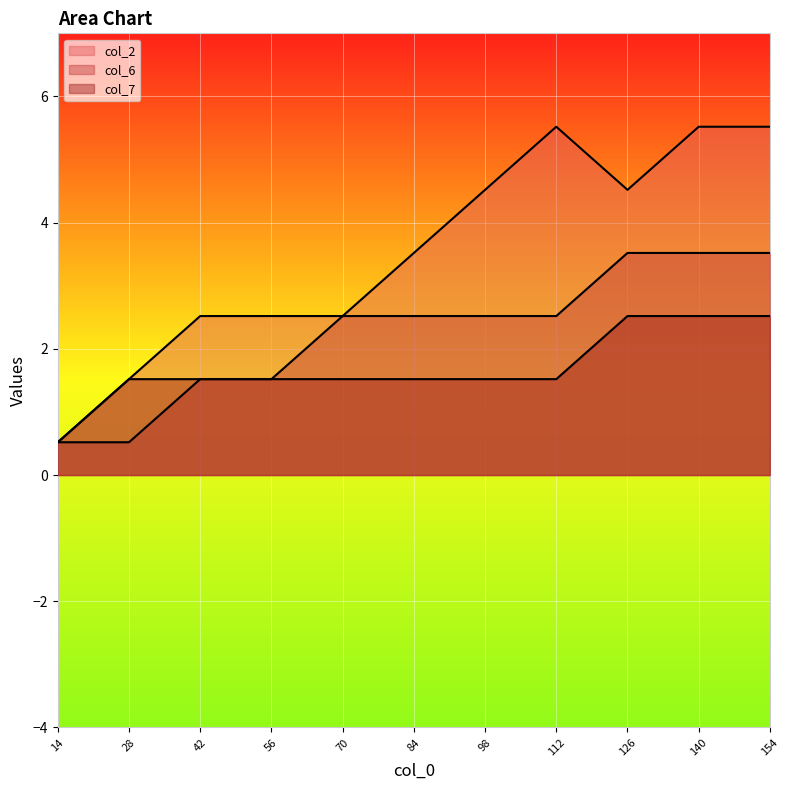

Which series has the widest spread of values?

col_2